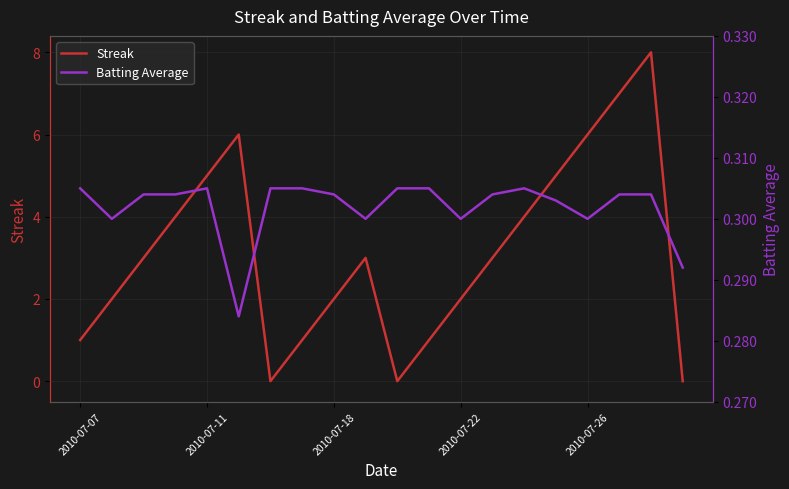

What is the total value across all series at 14?

4.3